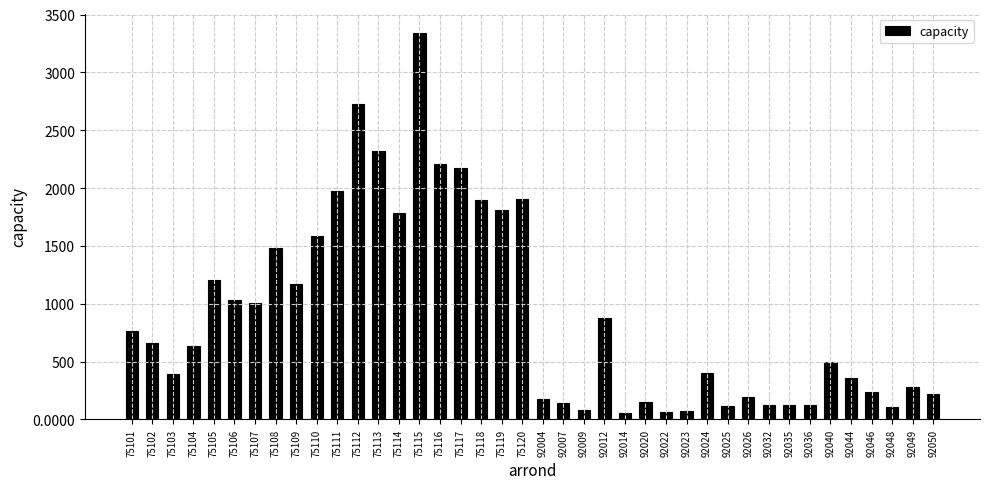

What is the sum of the values at 92023 and 75120?

1983